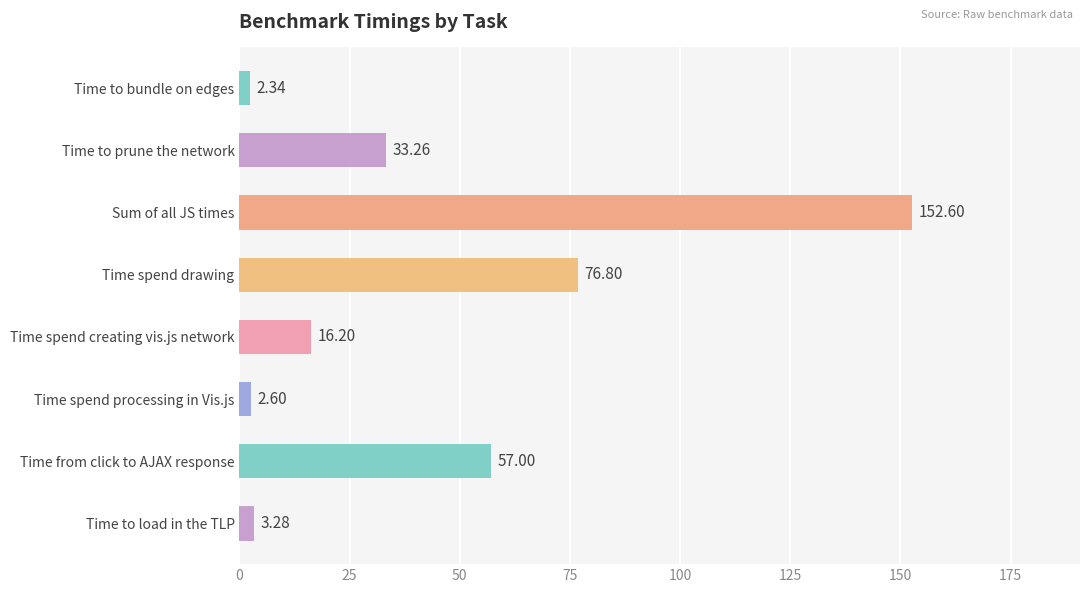

List the labels in order of value, smallest first.

Time to bundle on edges, Time spend processing in Vis.js, Time to load in the TLP, Time spend creating vis.js network, Time to prune the network, Time from click to AJAX response, Time spend drawing, Sum of all JS times